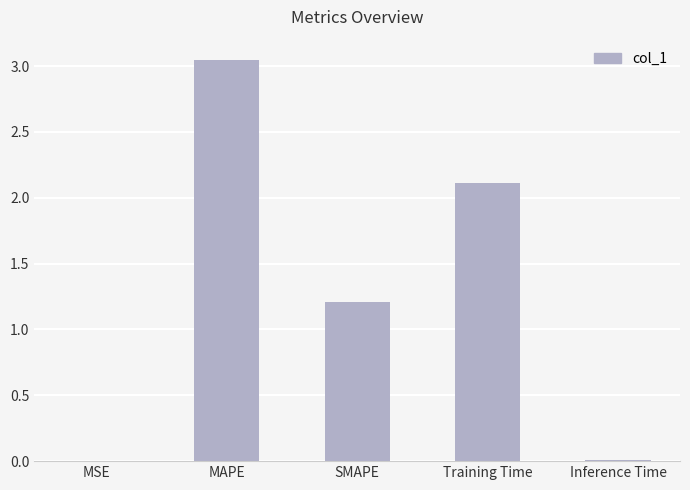

Which label corresponds to the largest value in the chart?

MAPE